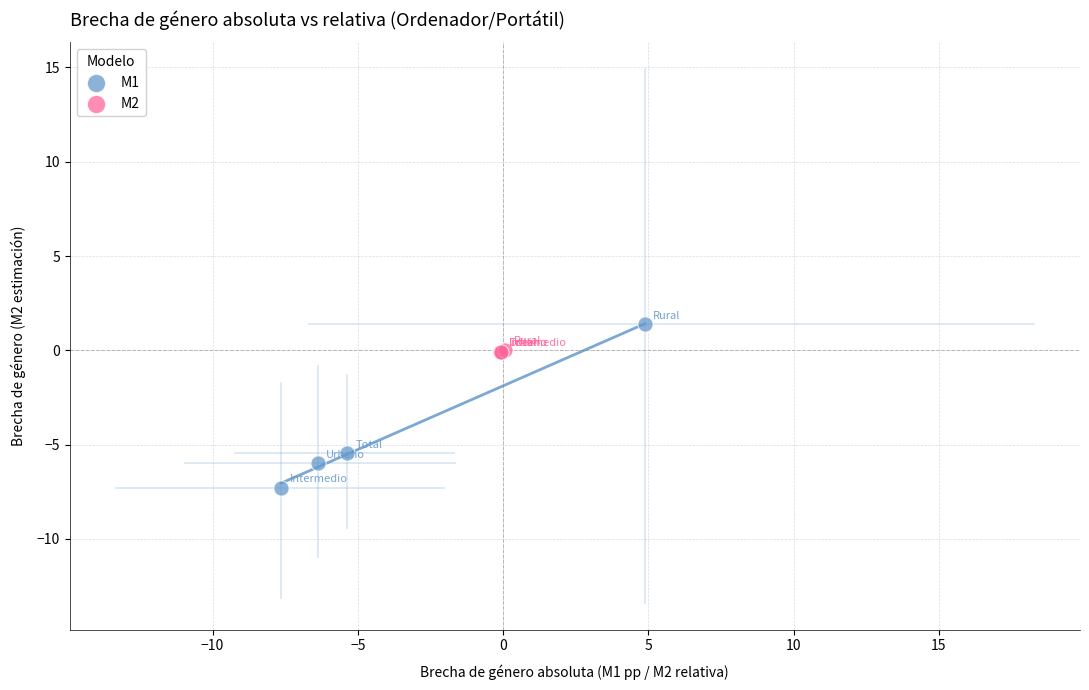

What are all the series names shown in the legend?

M1, M2